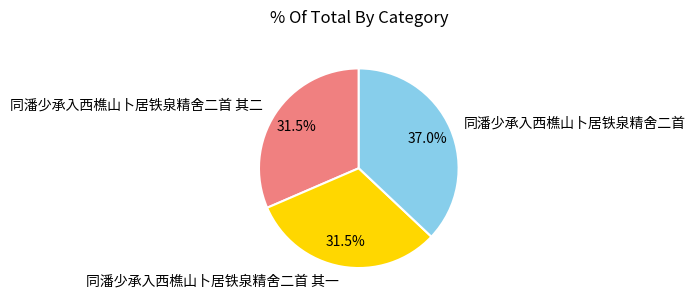

Which has a higher value, 同潘少承入西樵山卜居铁泉精舍二首 其二 or 同潘少承入西樵山卜居铁泉精舍二首?

同潘少承入西樵山卜居铁泉精舍二首